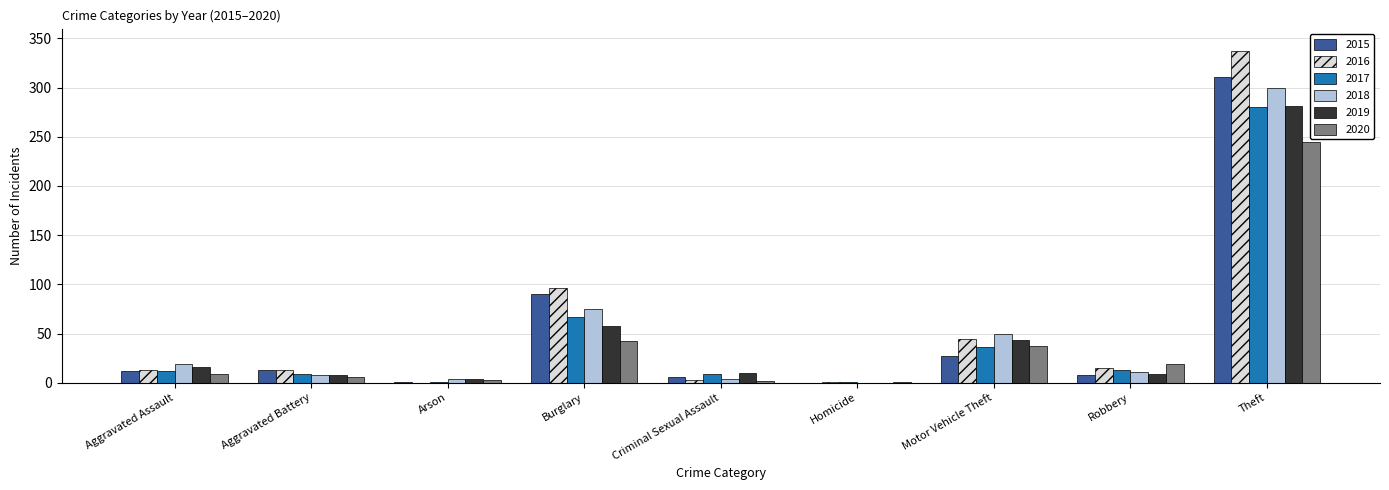

What is the sum of all 2020 values?

364